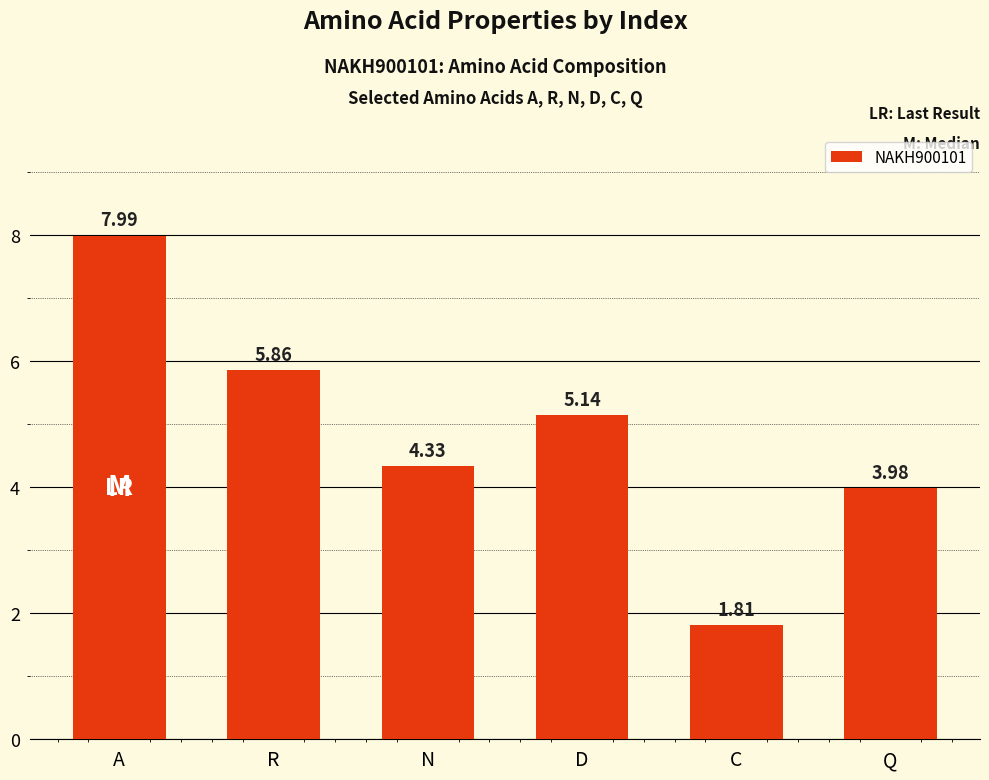

List the labels in order of value, largest first.

A, R, D, N, Q, C